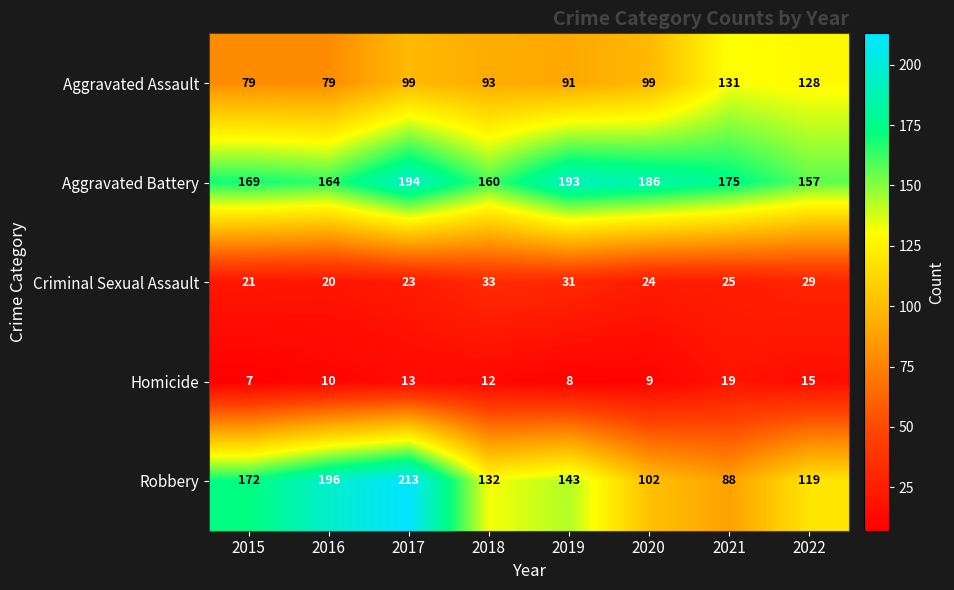

At 2022, list the series in order from largest to smallest.

Aggravated Battery, Aggravated Assault, Robbery, Criminal Sexual Assault, Homicide